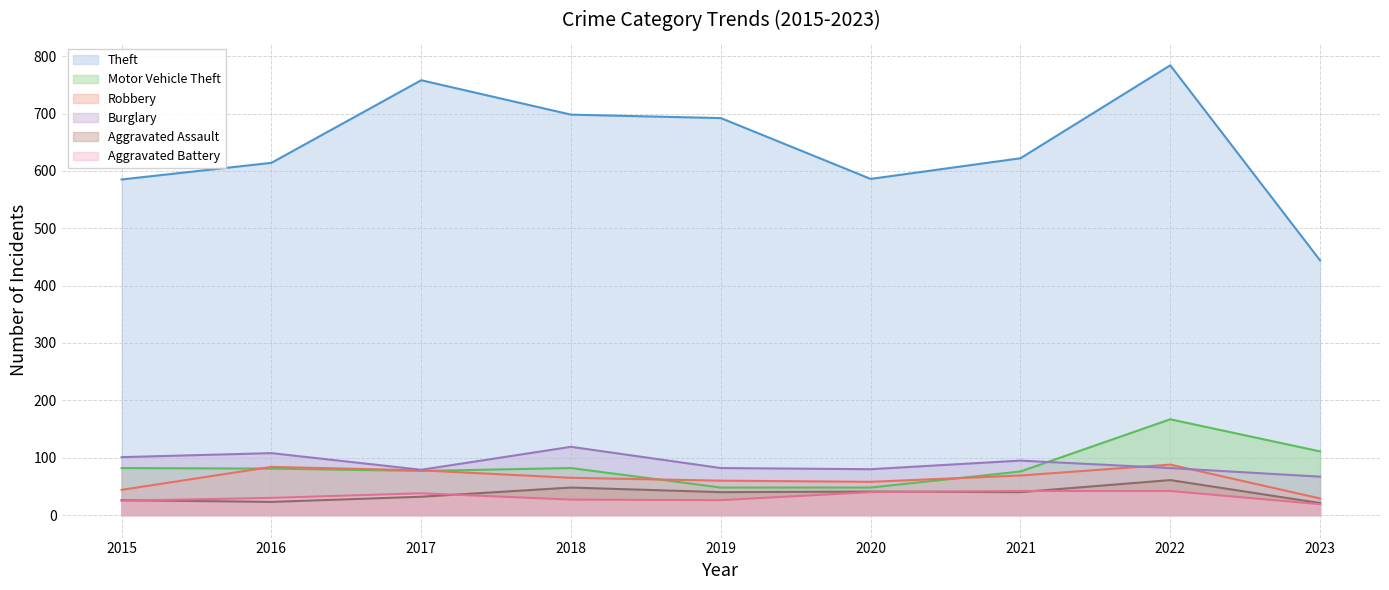

True or false: Aggravated Battery and Aggravated Assault intersect in this chart.

True